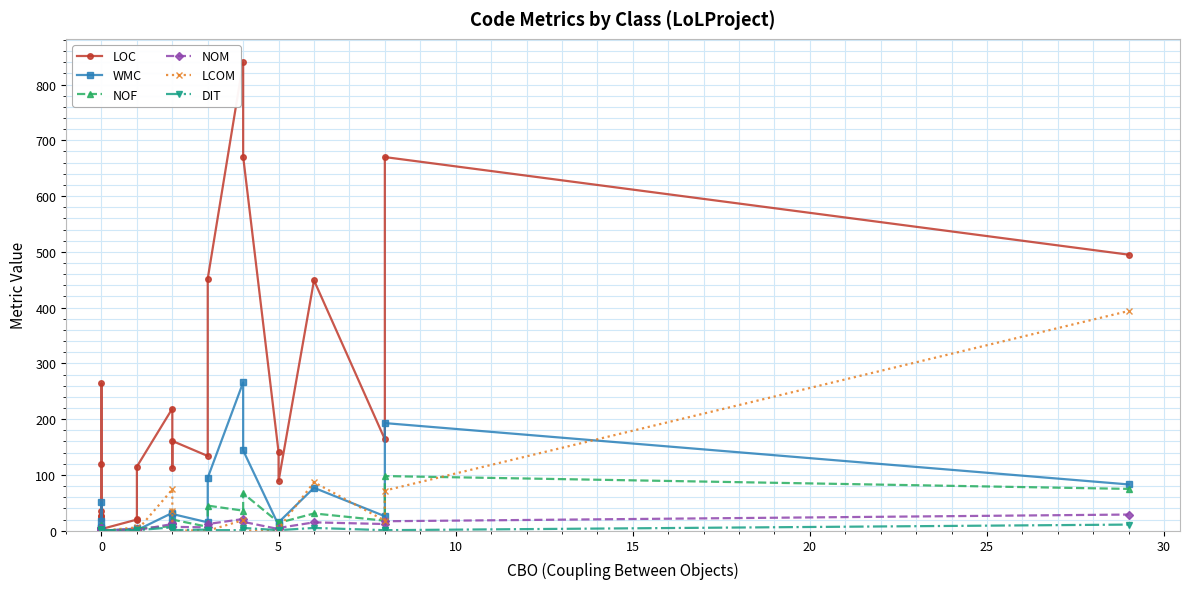

What is the difference between the maximum and minimum values in the LCOM series?

394